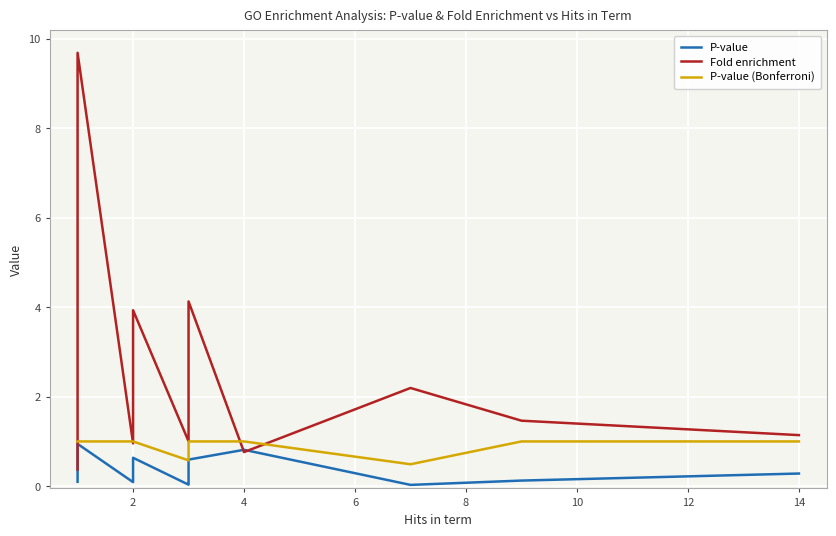

True or false: P-value (Bonferroni) and P-value cross at least once.

False